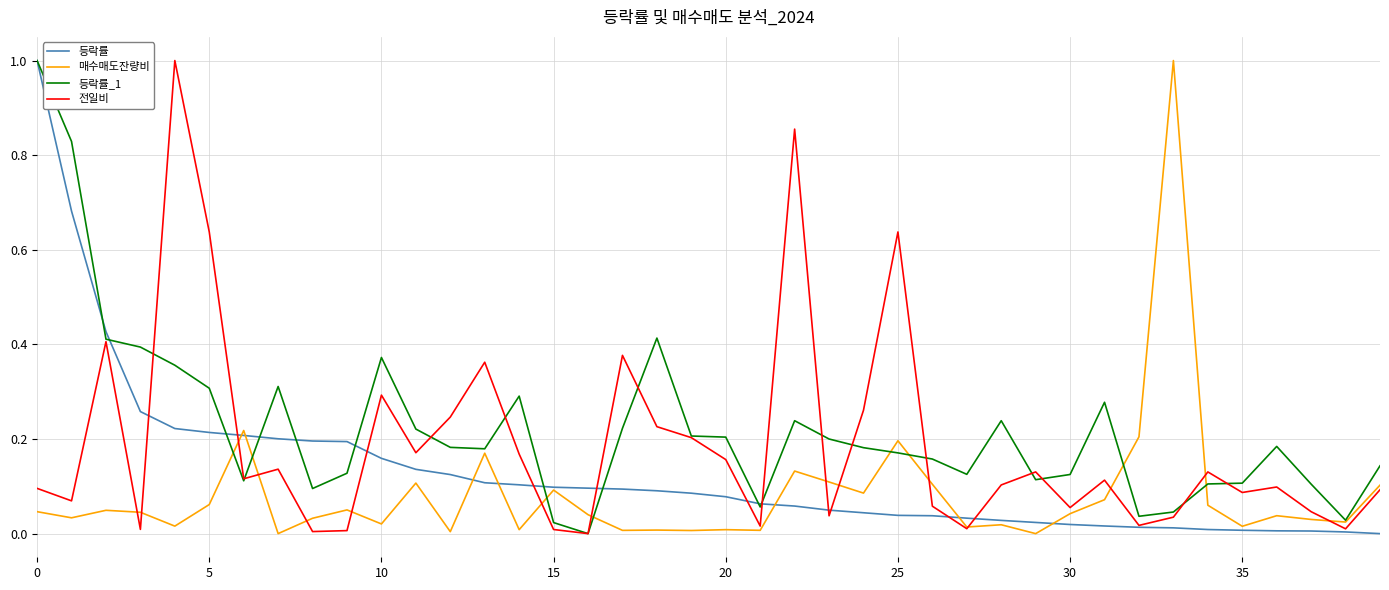

Does the chart display data point markers on the line(s)?

No